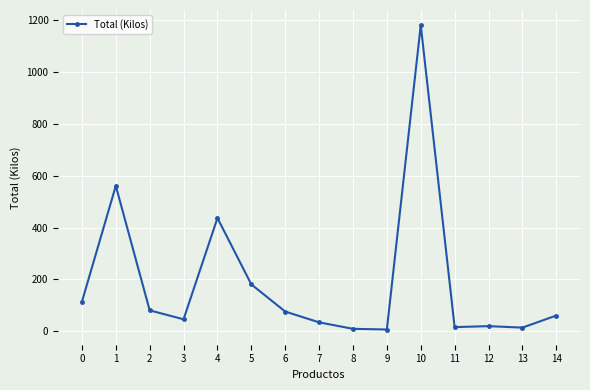

Approximately how many times larger is the value at 2 compared to 6?

1.1